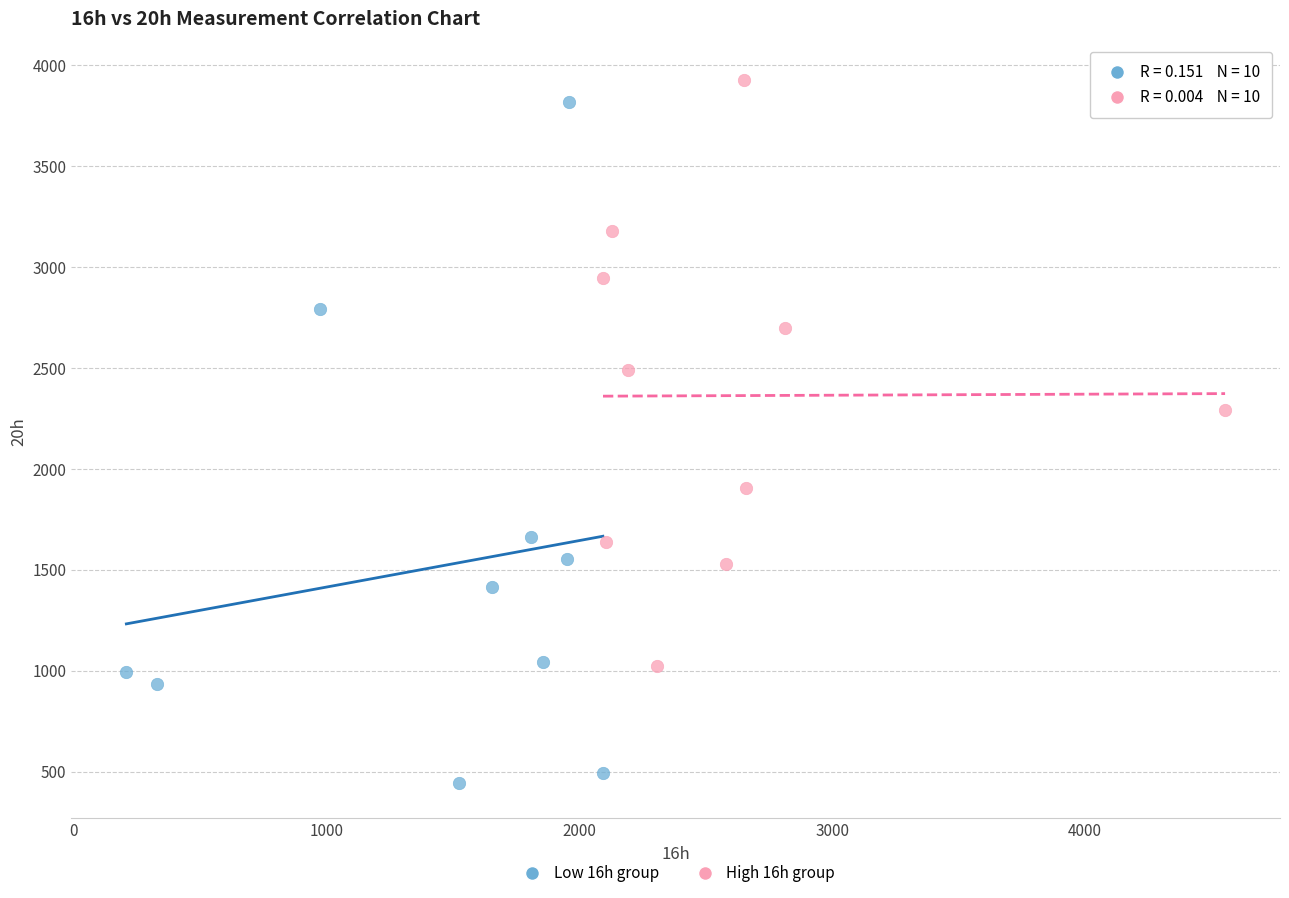

Which series has the largest Y range (max minus min)?

Low 16h group